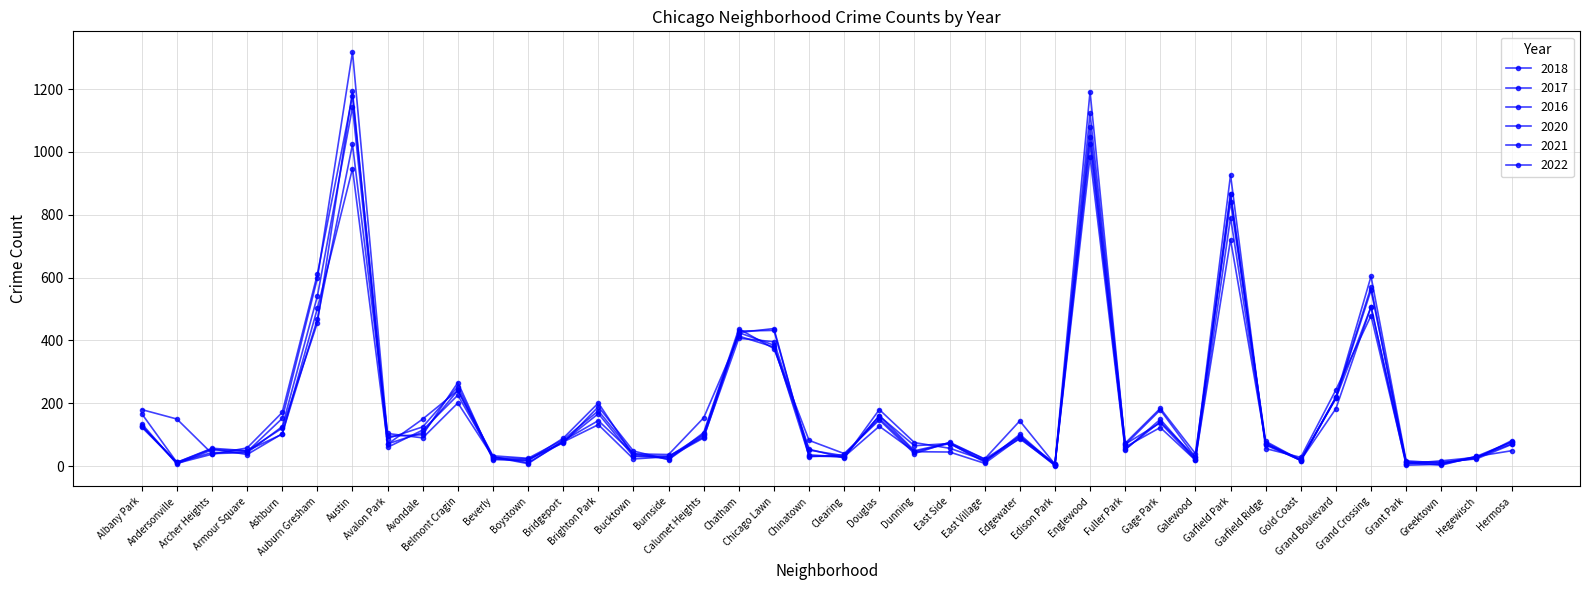

Which has a higher value, Galewood or Garfield Park?

Garfield Park